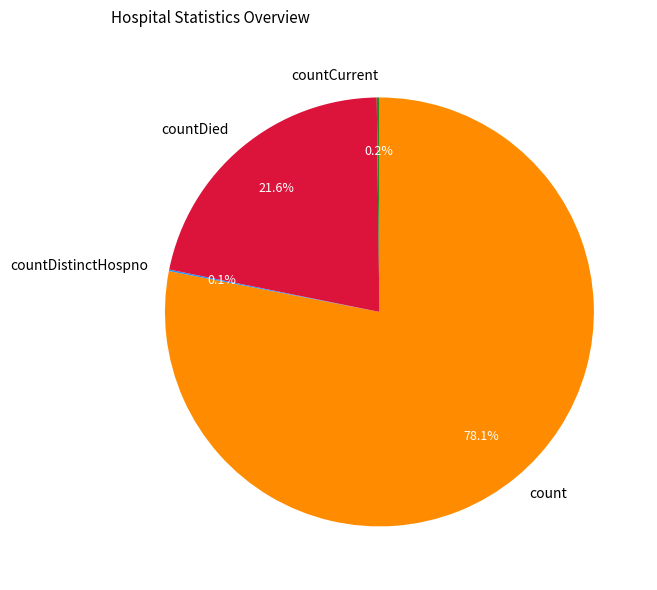

Do countDied and count together represent more than half of the pie?

Yes